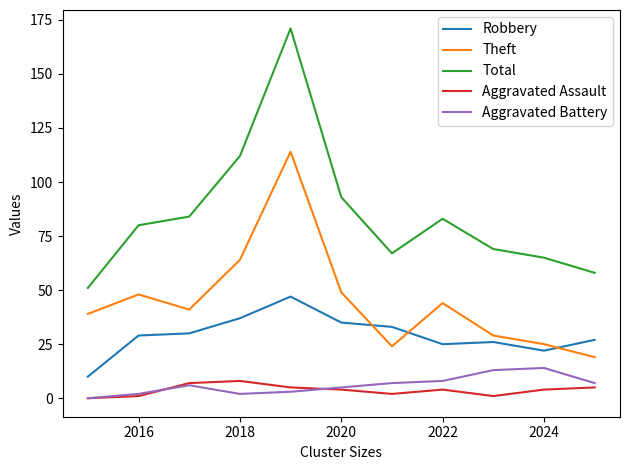

Which series has the widest spread of values?

Total